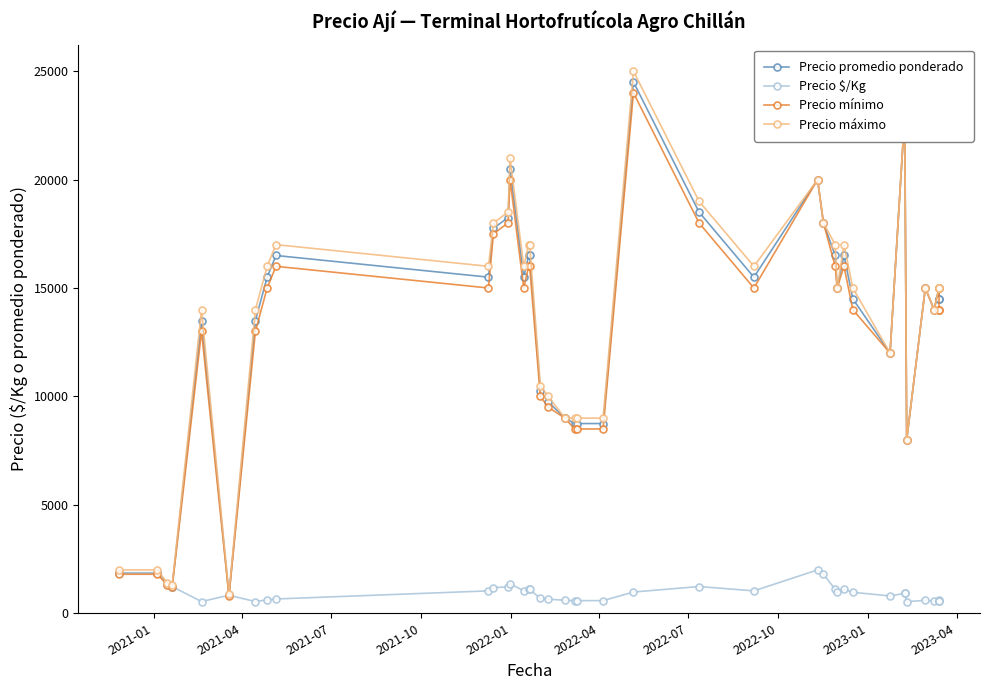

How many interior local peaks does the Precio $/Kg series have?

7